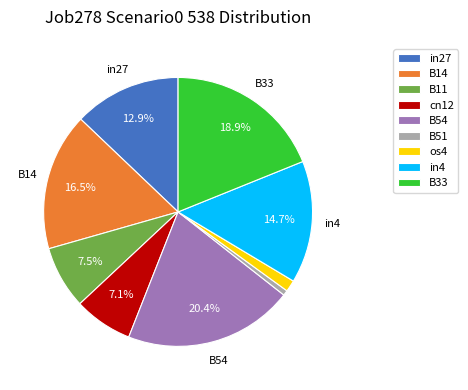

What is the largest slice in the pie chart?

B54